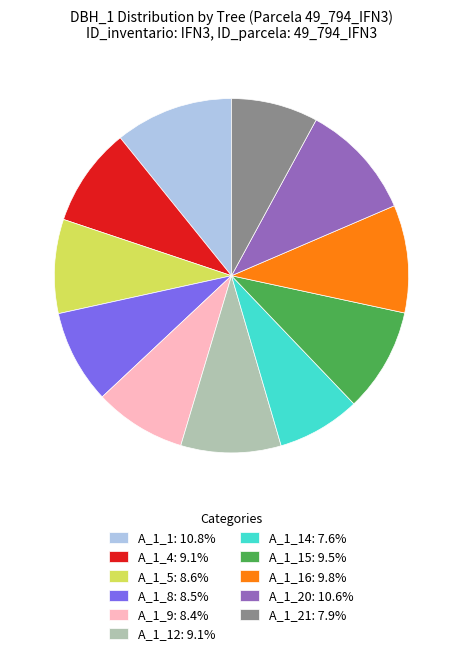

Does any single category account for the majority?

No